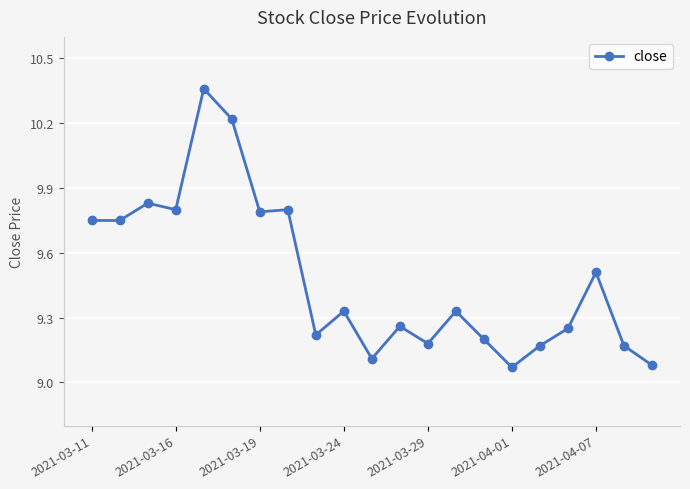

What is the average value?

9.5